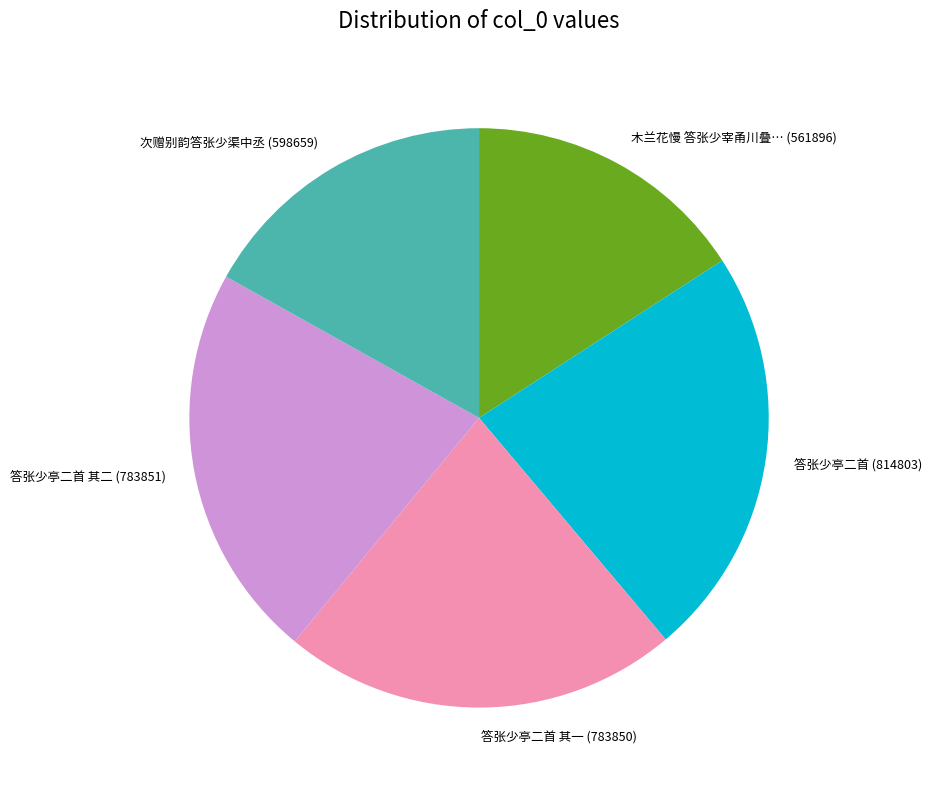

What is the largest slice in the pie chart?

答张少亭二首 (814803)